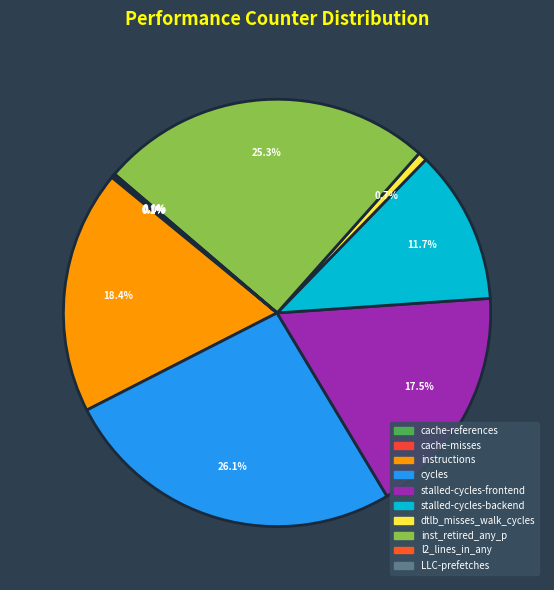

What is the change in value from cache-references to stalled-cycles-backend?

+178315531